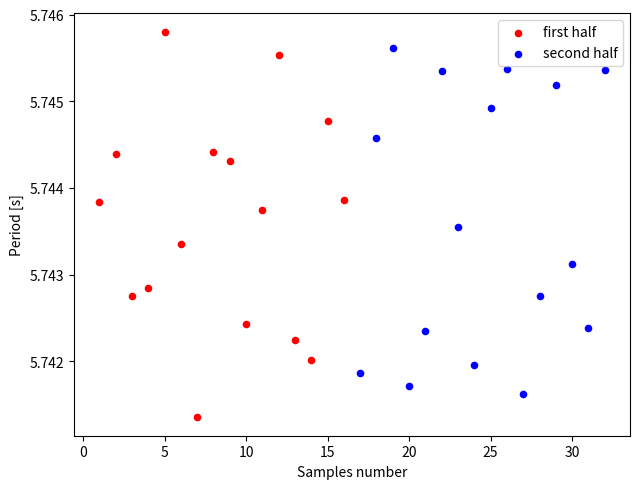

Which series has the widest spread of Y values?

first half